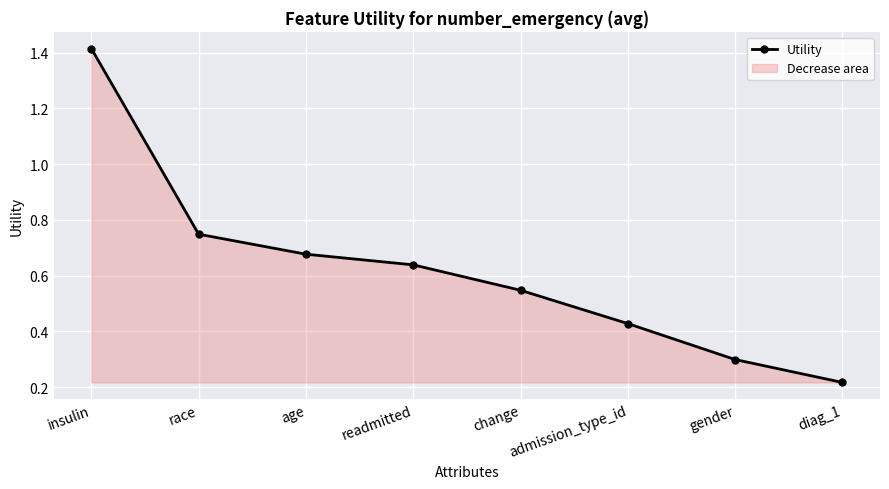

What is the label of the 7th point from the right?

race